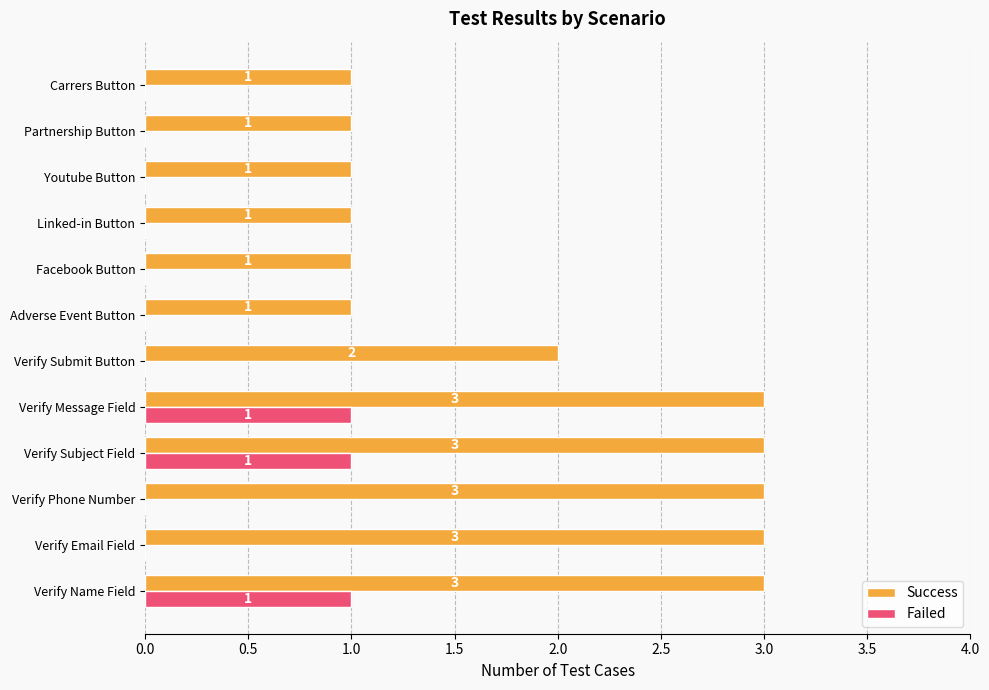

Which series changed the most between Verify Subject Field and Linked-in Button?

Success